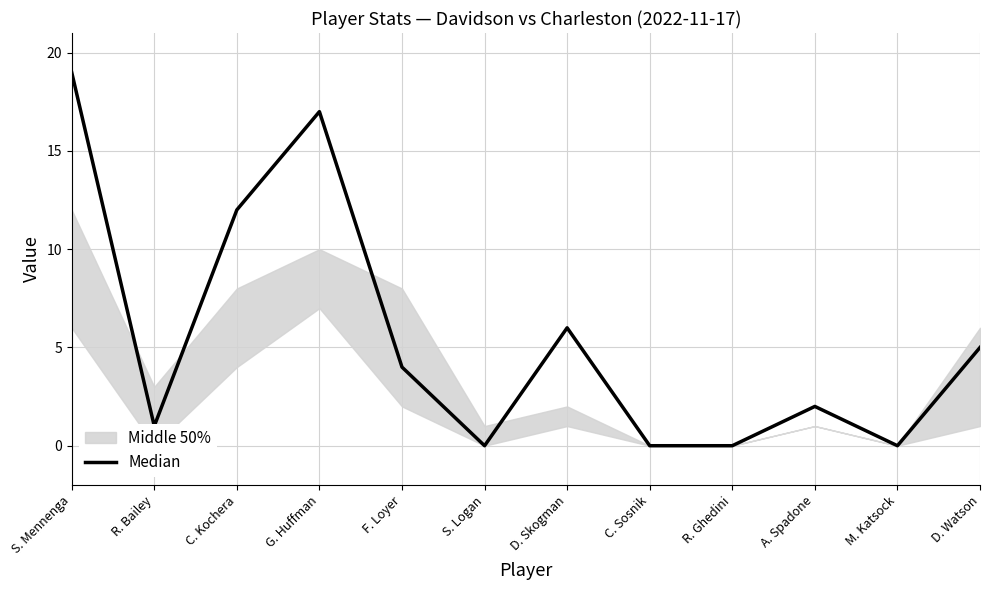

Which has a higher value, C. Sosnik or R. Bailey?

R. Bailey